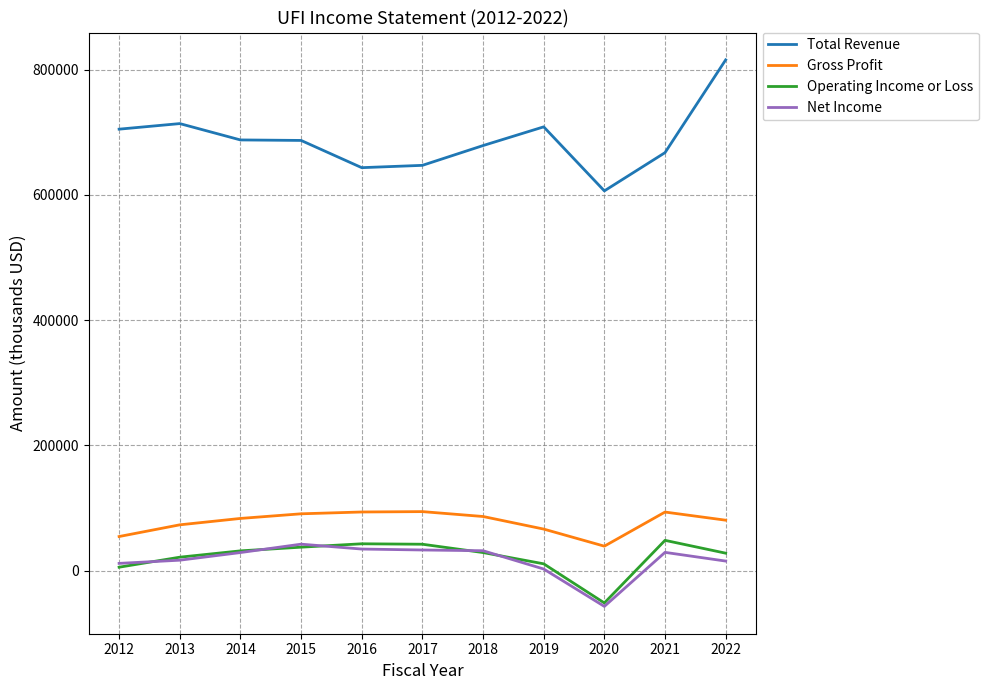

Which series has the largest range (max minus min)?

Total Revenue